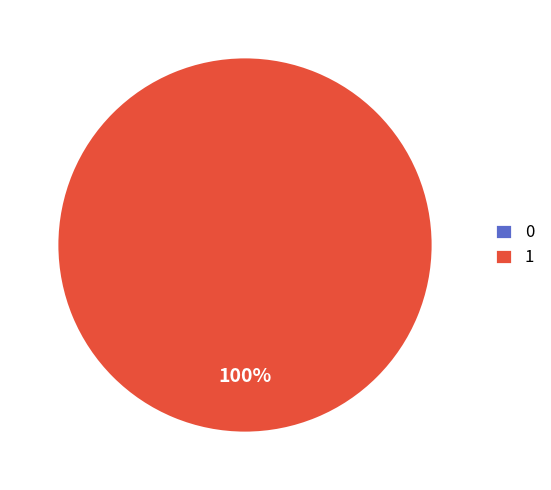

Is 1 the majority of the pie?

Yes